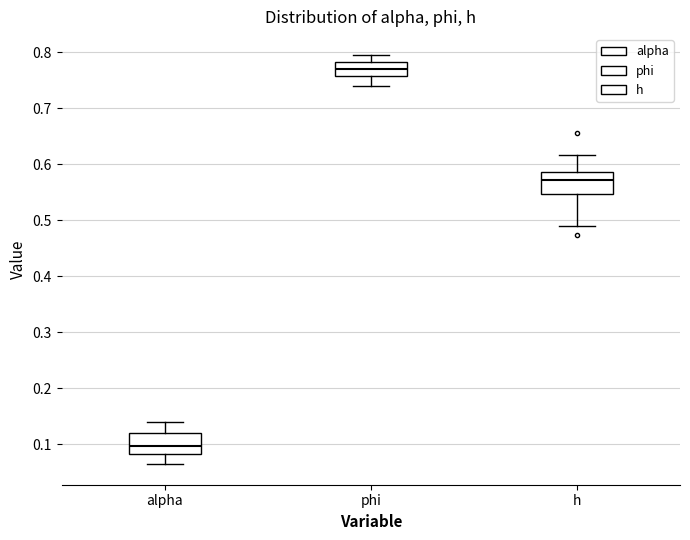

Where does the lower whisker of the box for h end on the y-axis? The values are not printed on the chart, so give them approximately, as read against the axis.

0.49